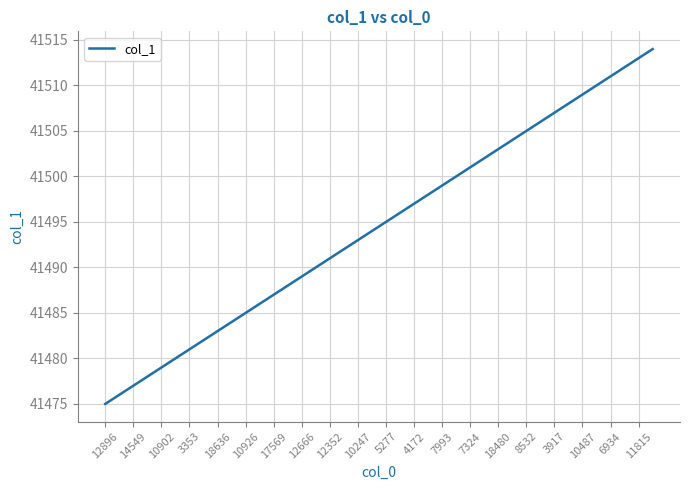

What is the difference between the maximum and minimum values?

39